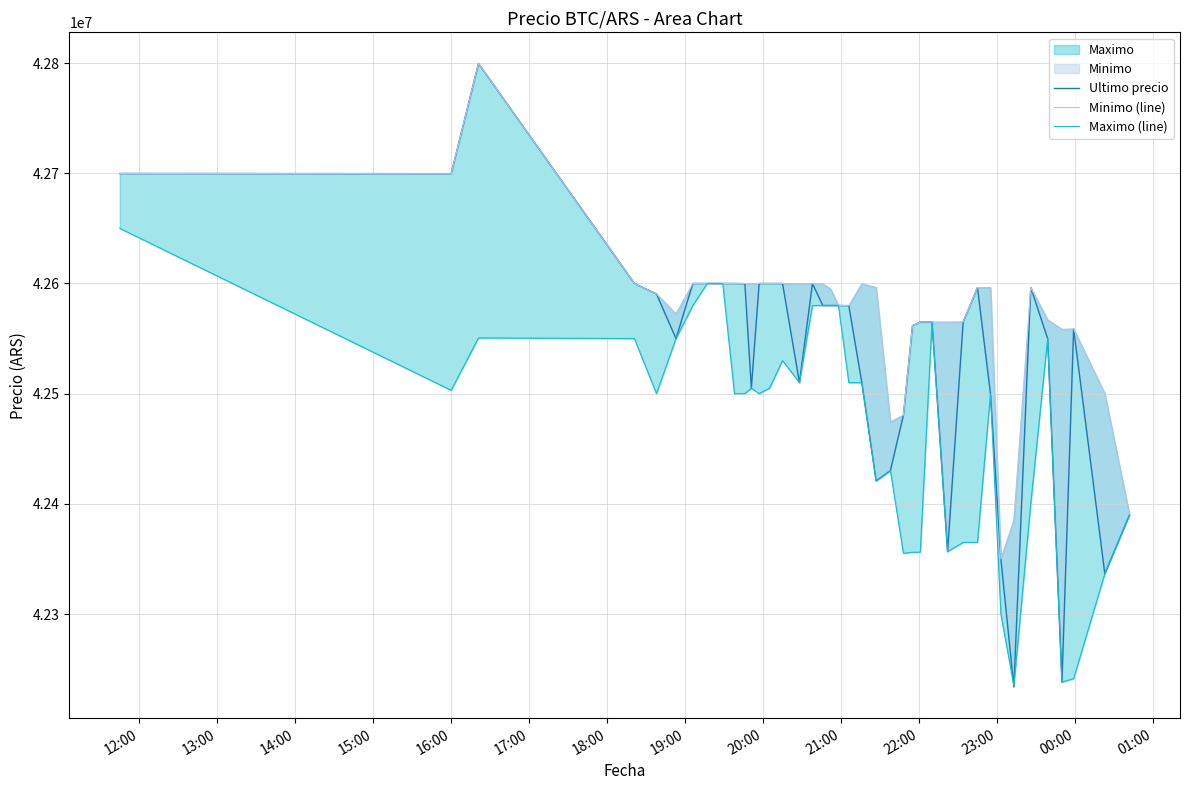

What is the greatest value displayed?

42799603.0